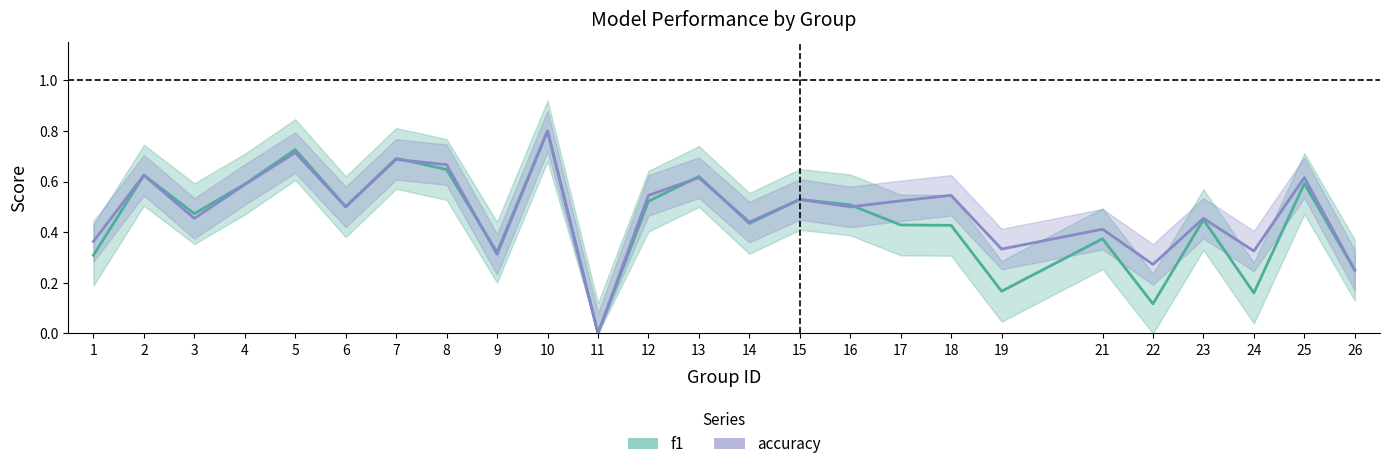

Where is the first local maximum for f1?

2